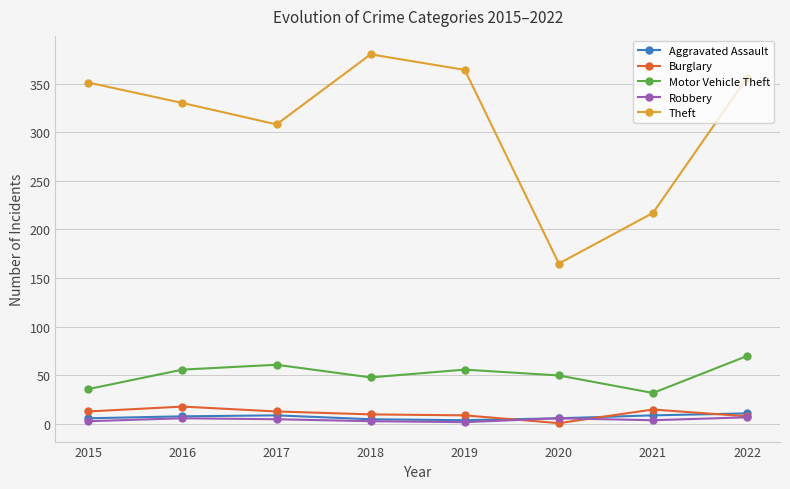

True or false: Aggravated Assault has more than 0 points higher than both neighbors.

True